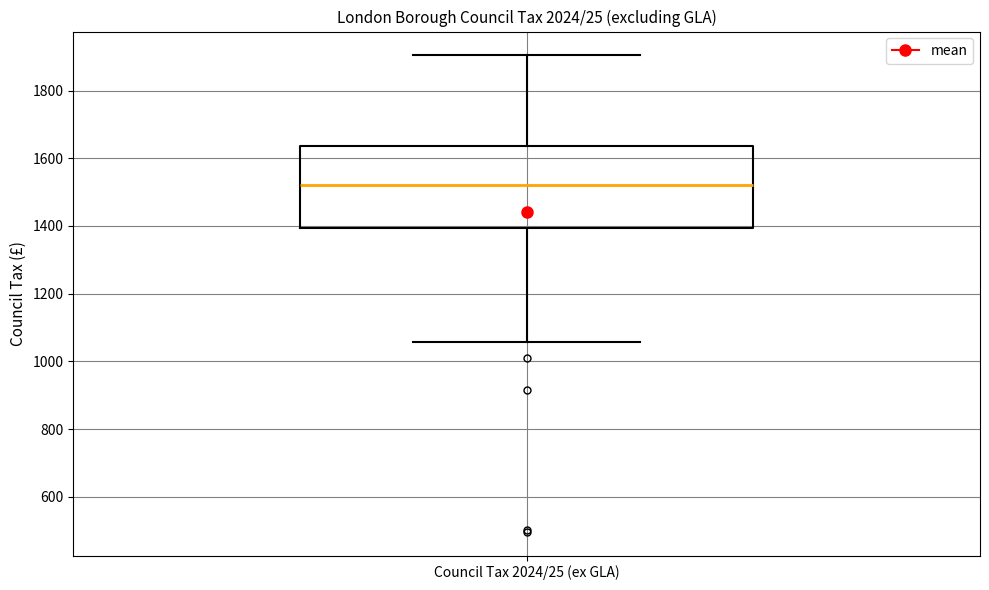

Where does the upper whisker of the box for Council Tax 2024/25 (ex GLA) end on the y-axis? The values are not printed on the chart, so give them approximately, as read against the axis.

1900